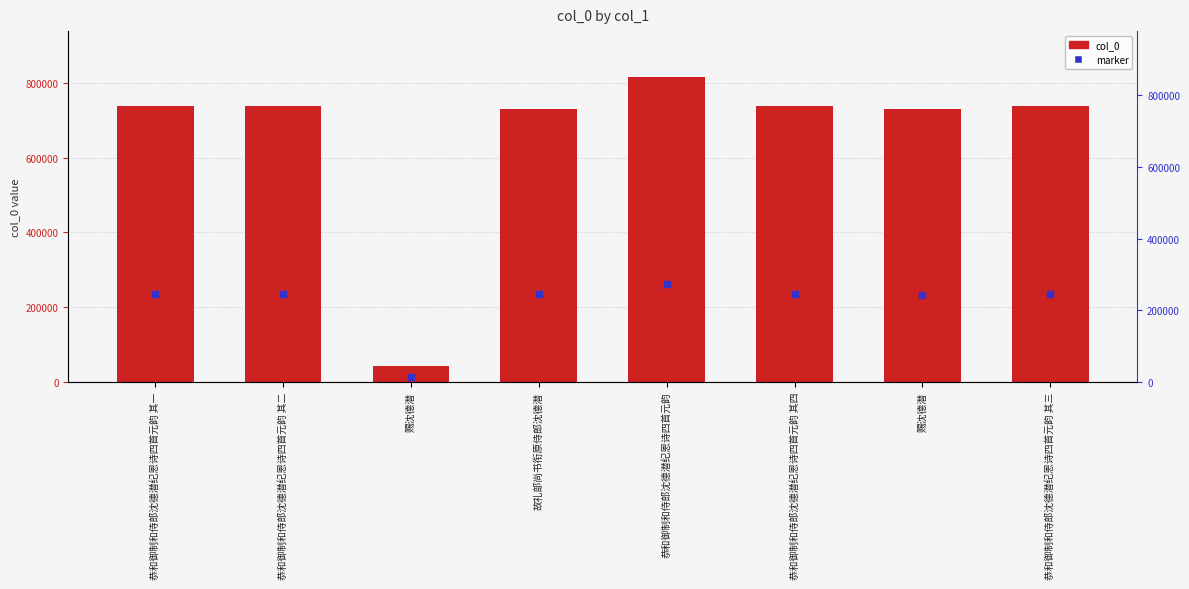

Which series has the largest total across all categories?

col_0